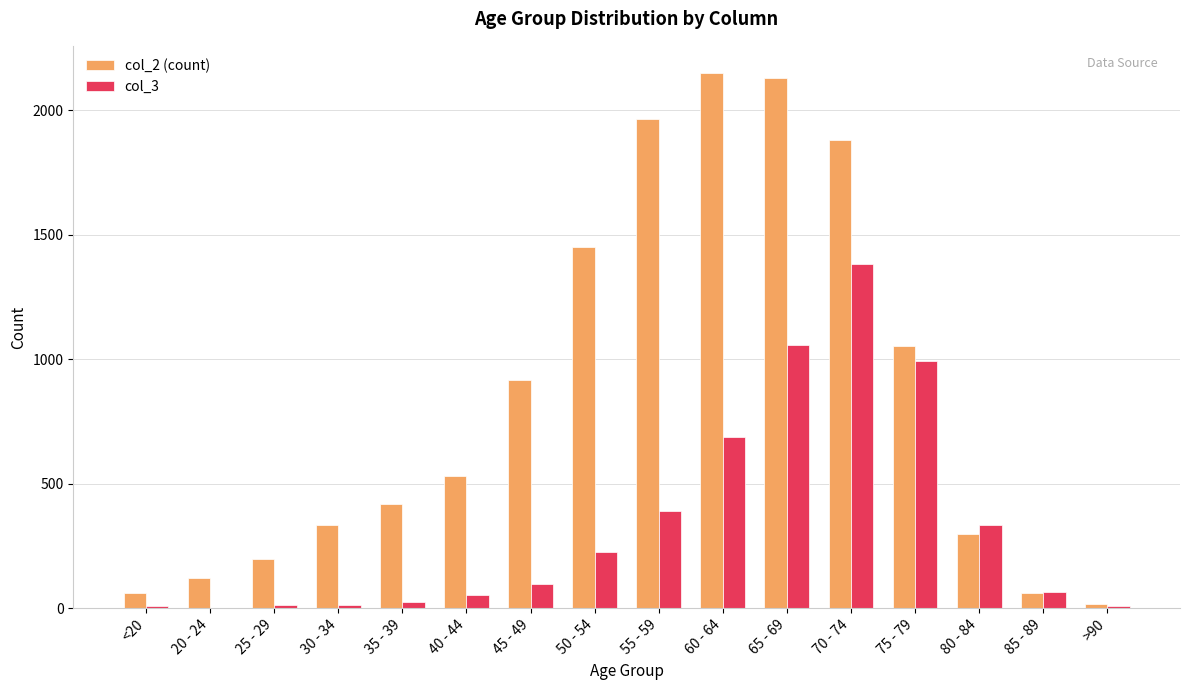

Is it true that col_2 (count) equals 2062 at 50 - 54?

False